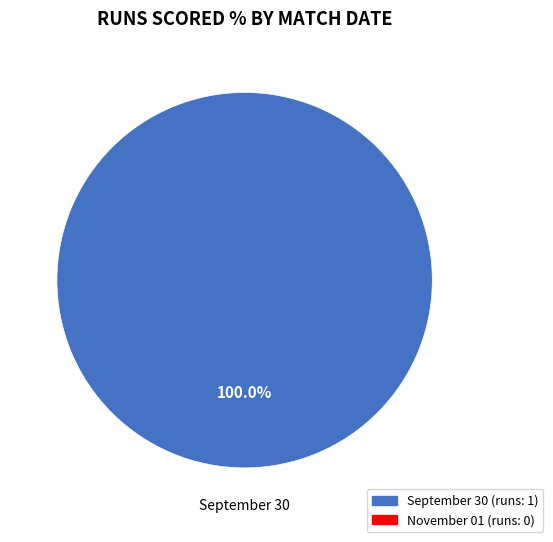

Is there a majority slice in this chart?

Yes